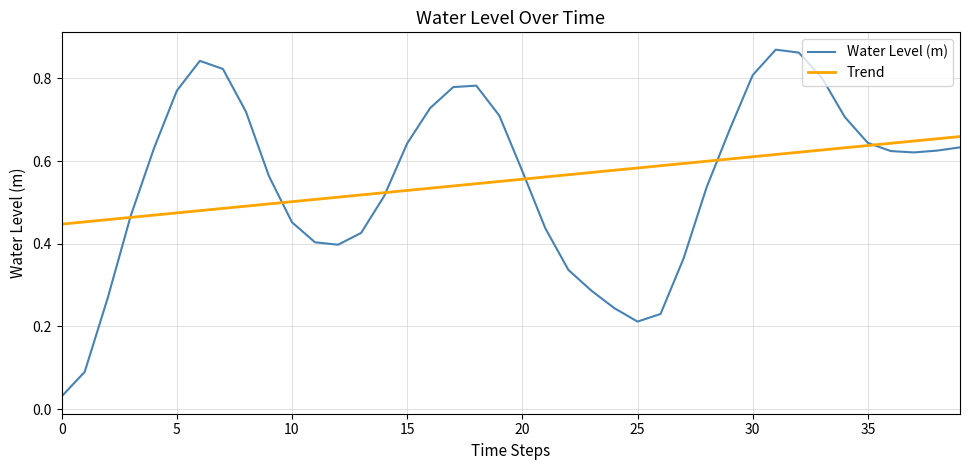

What are all the series names shown in the legend?

Water Level (m), Trend